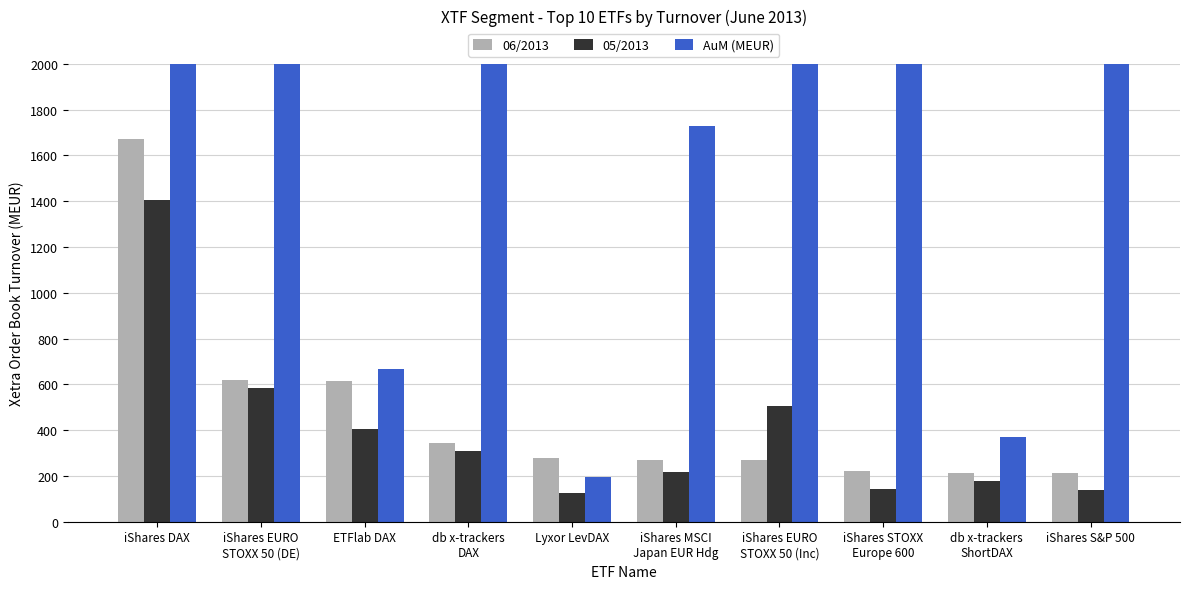

How many groups of bars are there?

10